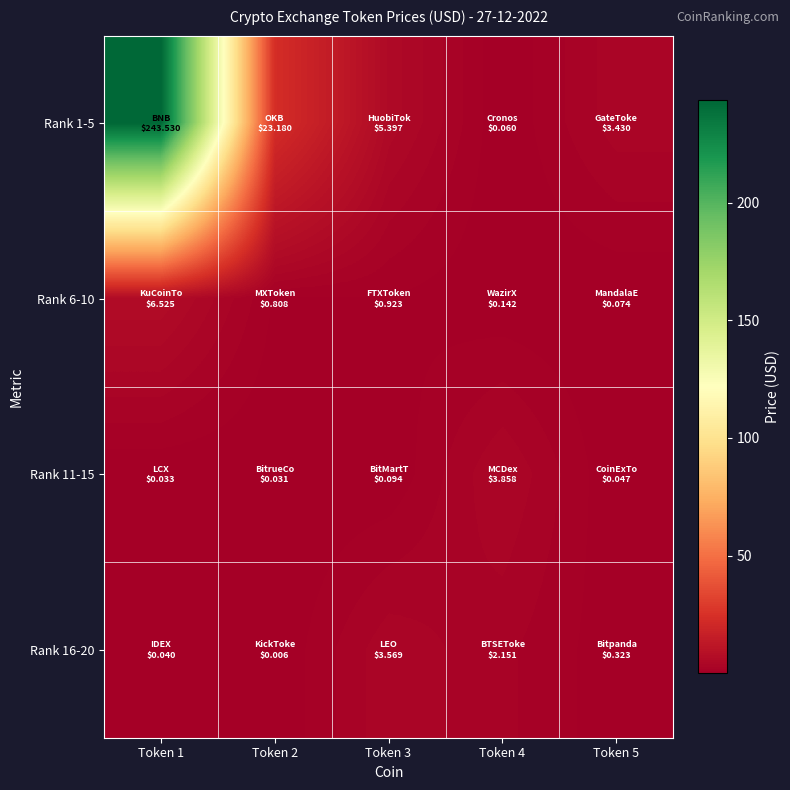

Which series has the widest spread of values?

Rank 1-5